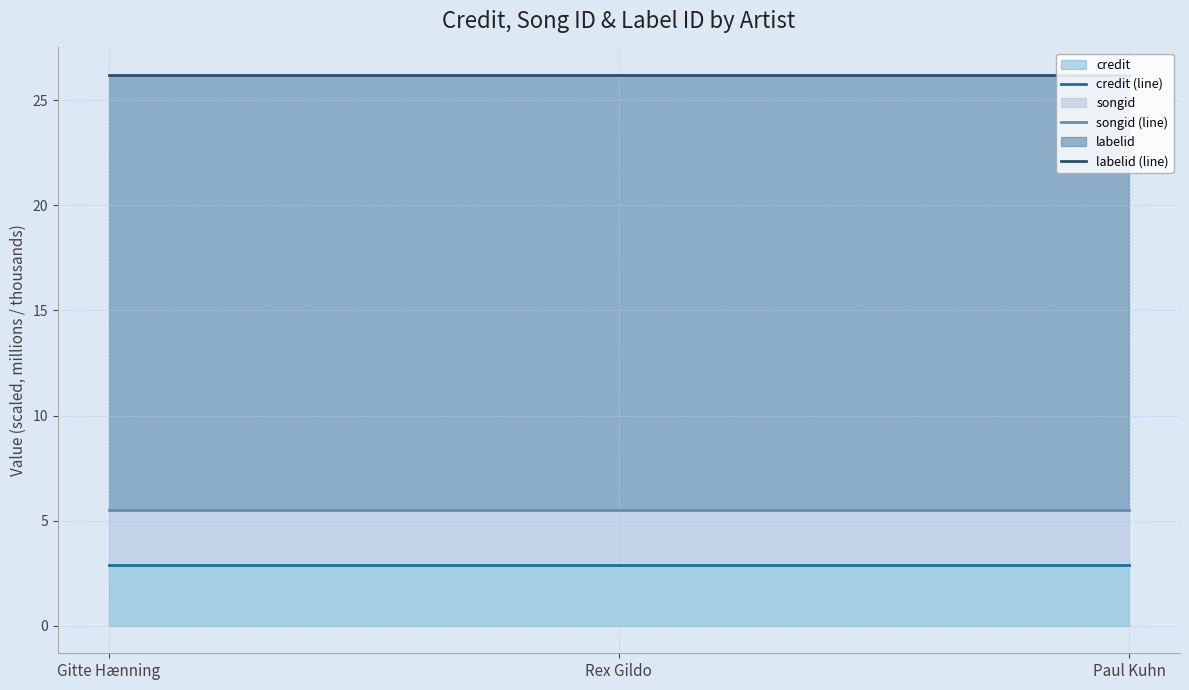

The labelid (line) series shows 26.2 at Gitte Hænning. True or false?

True